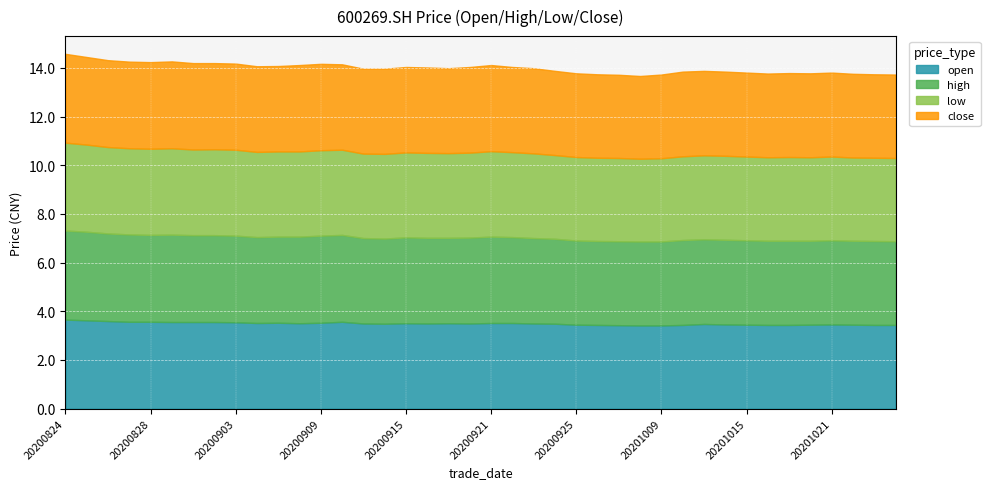

Reading left to right, extract all data points from this chart.

open: 3.7	3.6	3.6	3.6	3.6	3.6	3.6	3.6	3.5	3.5	3.5	3.5	3.5	3.6	3.5	3.5	3.5	3.5	3.5	3.5	3.5	3.5	3.5	3.5	3.5	3.4	3.4	3.4	3.4	3.4	3.5	3.5	3.5	3.4	3.4	3.5	3.5	3.5	3.4	3.4
high: 3.7	3.6	3.6	3.6	3.6	3.6	3.6	3.6	3.6	3.5	3.5	3.6	3.6	3.6	3.5	3.5	3.5	3.5	3.5	3.5	3.5	3.5	3.5	3.5	3.5	3.5	3.5	3.5	3.5	3.5	3.5	3.5	3.5	3.5	3.5	3.5	3.5	3.5	3.5	3.4
low: 3.6	3.6	3.5	3.5	3.5	3.5	3.5	3.5	3.5	3.5	3.5	3.5	3.5	3.5	3.5	3.5	3.5	3.5	3.5	3.5	3.5	3.5	3.5	3.4	3.4	3.4	3.4	3.4	3.4	3.4	3.5	3.5	3.4	3.4	3.4	3.4	3.4	3.4	3.4	3.4
close: 3.6	3.6	3.6	3.6	3.6	3.6	3.5	3.5	3.5	3.5	3.5	3.5	3.5	3.5	3.5	3.5	3.5	3.5	3.5	3.5	3.5	3.5	3.5	3.5	3.4	3.4	3.4	3.4	3.4	3.5	3.5	3.5	3.5	3.4	3.5	3.5	3.5	3.4	3.4	3.4